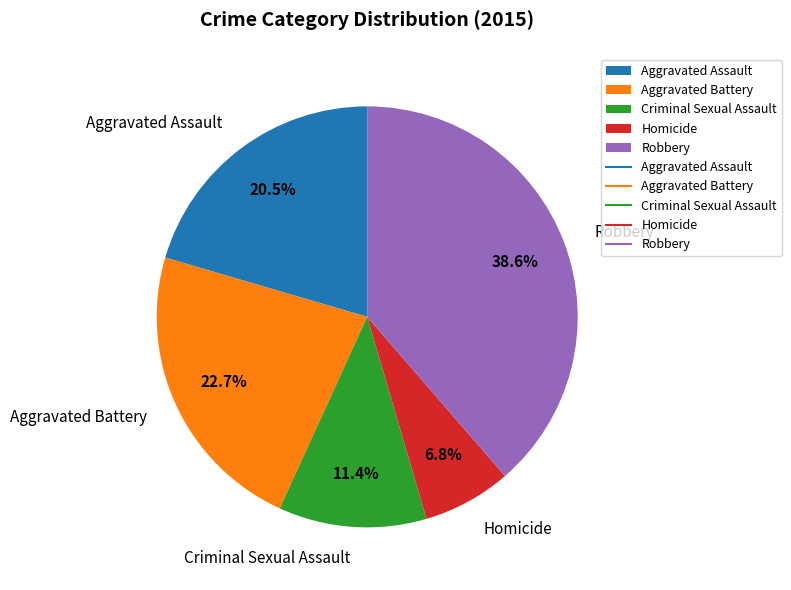

To the nearest percent, what is the difference between the Robbery and Aggravated Battery slice percentages?

16%